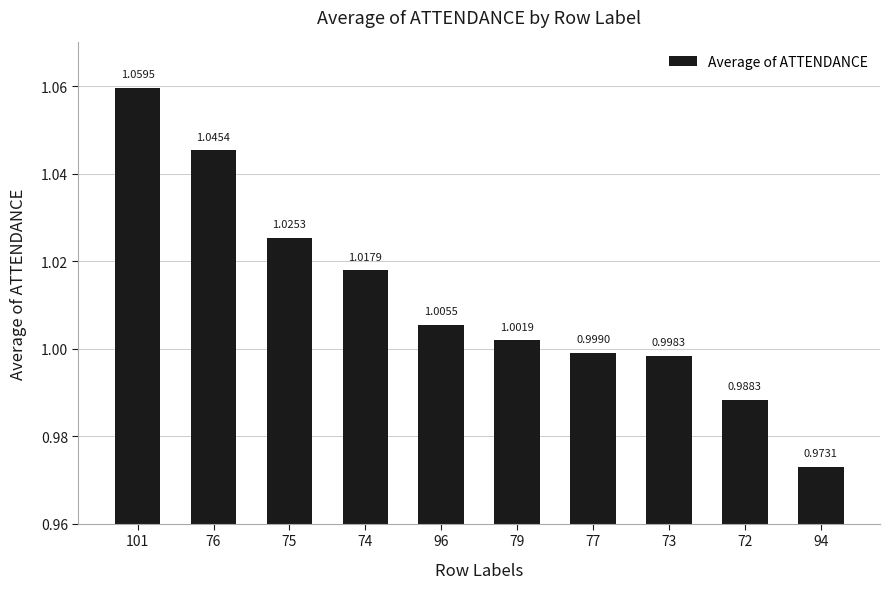

What is the sum of the values at 74 and 75?

2.0